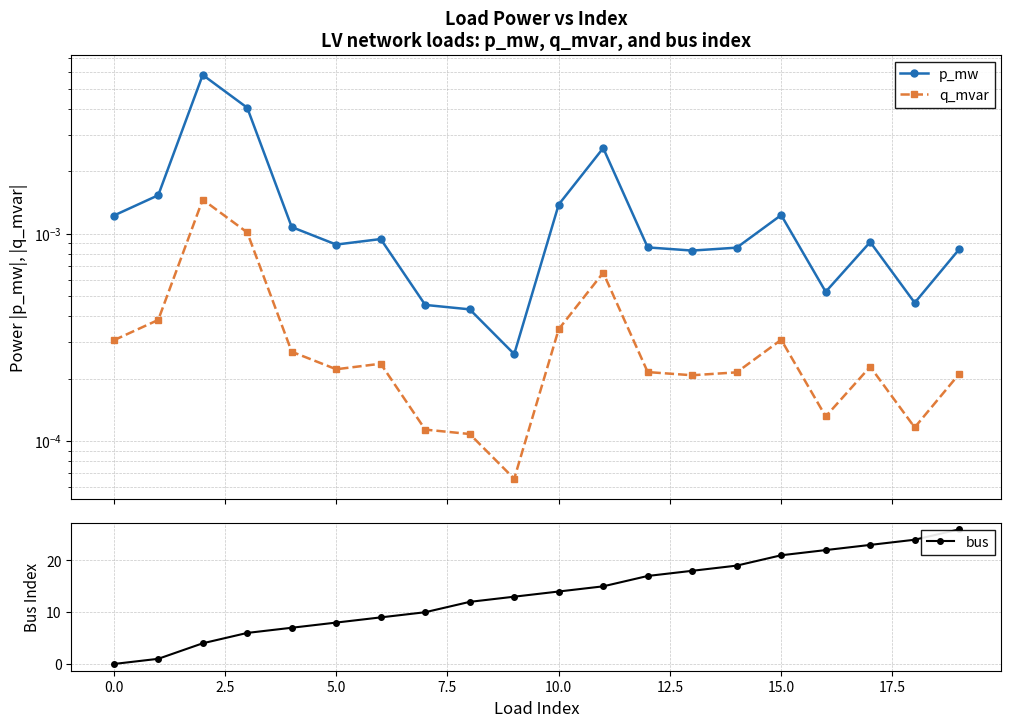

Reading left to right, list all the values displayed in this chart.

p_mw: 0.0	0.0	0.0	0.0	0.0	0.0	0.0	0.0	0.0	0.0	0.0	0.0	0.0	0.0	0.0	0.0	0.0	0.0	0.0	0.0
q_mvar: 0.0	0.0	0.0	0.0	0.0	0.0	0.0	0.0	0.0	0.0	0.0	0.0	0.0	0.0	0.0	0.0	0.0	0.0	0.0	0.0
bus: 0.0	1.0	4.0	6.0	7.0	8.0	9.0	10.0	12.0	13.0	14.0	15.0	17.0	18.0	19.0	21.0	22.0	23.0	24.0	26.0